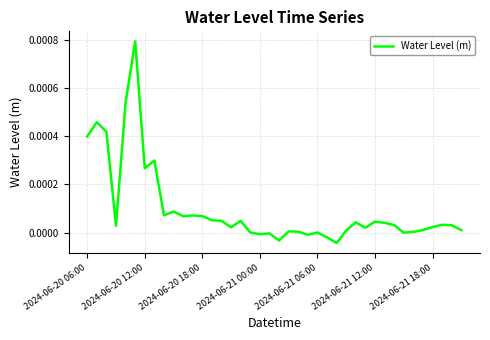

Rank the categories by value from lowest to highest.

26, 20, 25, 23, 18, 19, 33, 24, 17, 34, 22, 21, 27, 35, 39, 29, 15, 36, 2024-06-21 00:00, 38, 32, 37, 31, 28, 30, 14, 16, 13, 10, 12, 11, 8, 9, 2024-06-21 18:00, 7, 2024-06-20 06:00, 2024-06-20 18:00, 2024-06-20 12:00, 2024-06-21 06:00, 2024-06-21 12:00